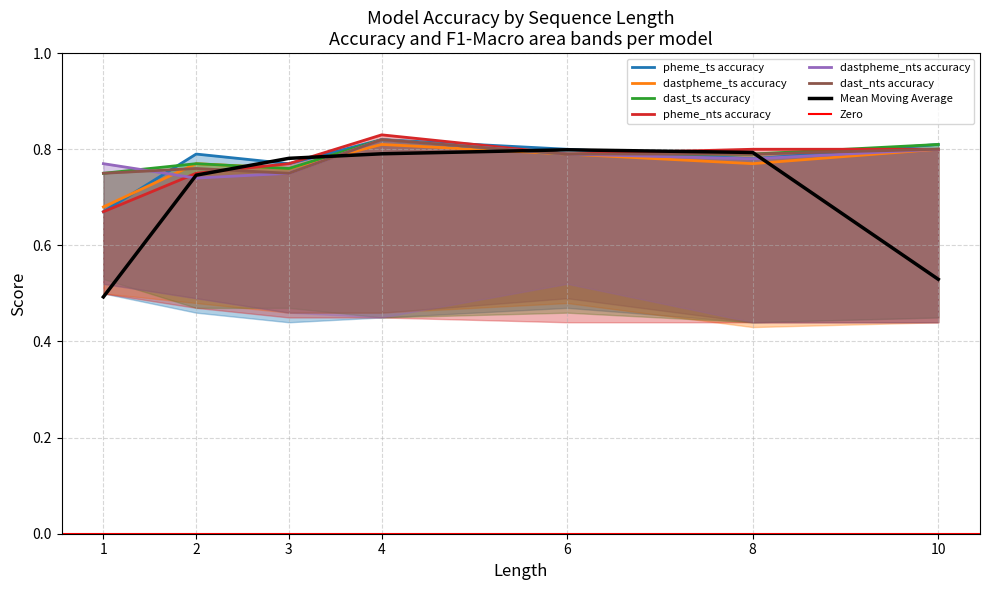

True or false: dast_ts has a value of 0.8 at 3.

True